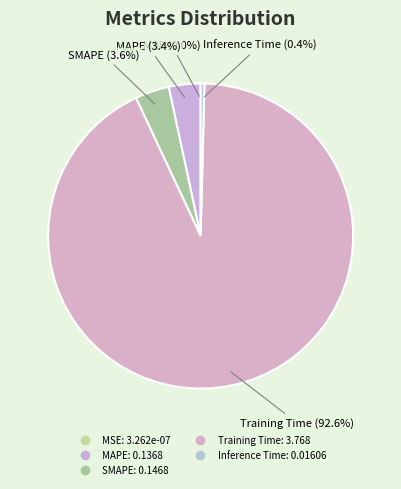

Is Training Time the majority of the pie?

Yes